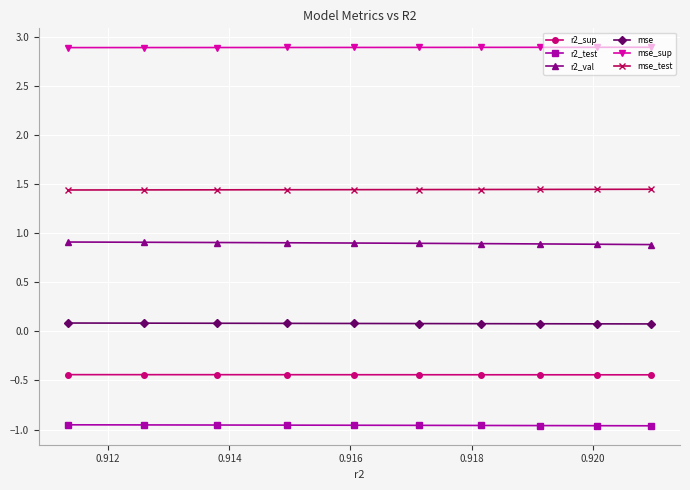

True or false: mse and r2_sup intersect in this chart.

False